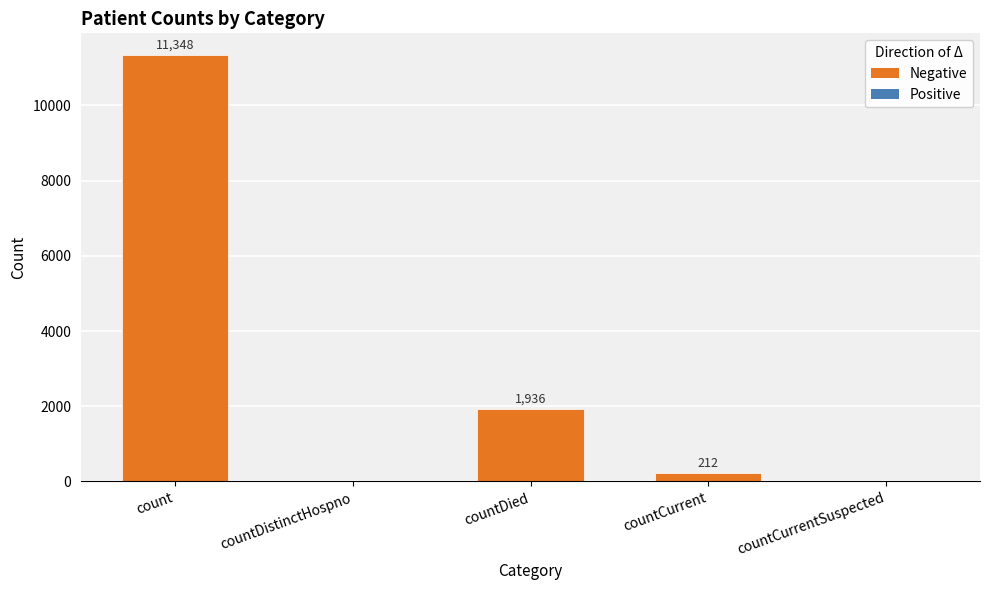

At which category does the chart reach its peak across all series?

count